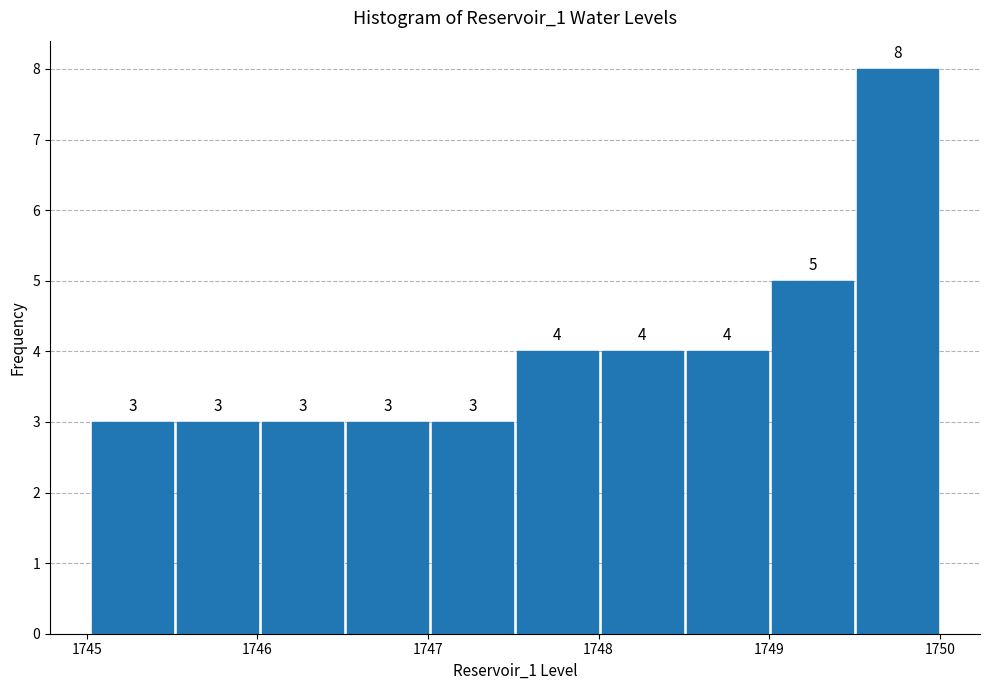

Which range on the x-axis has the tallest bar?

1749.5 to 1750.0